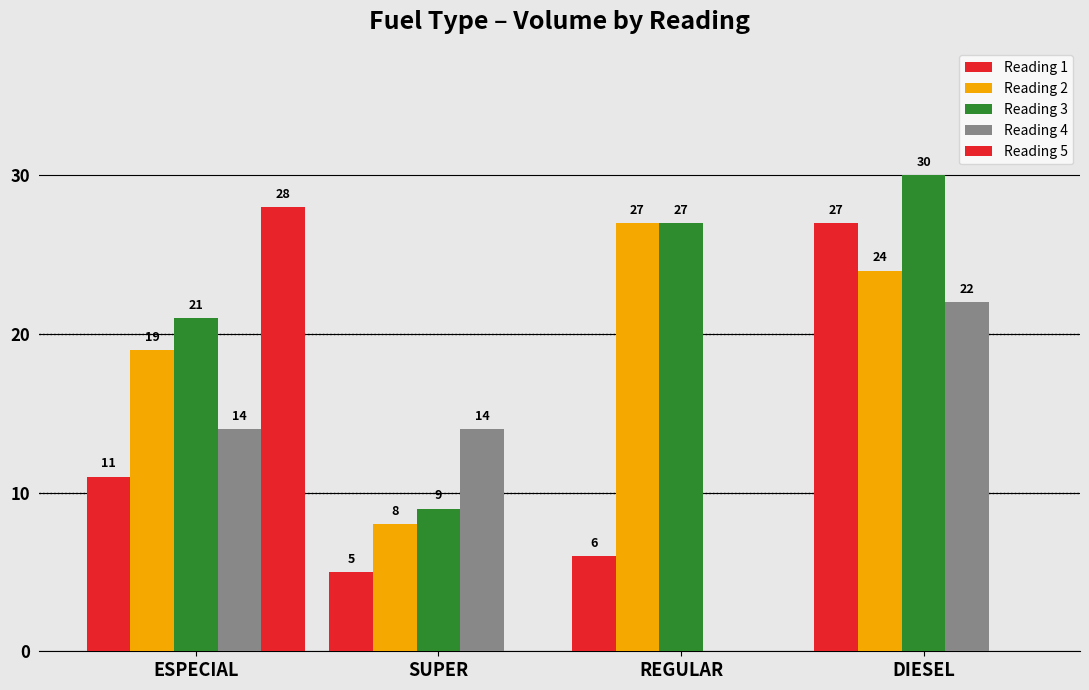

List the series in order of their peak value, highest first.

Reading 3, Reading 5, Reading 1, Reading 2, Reading 4